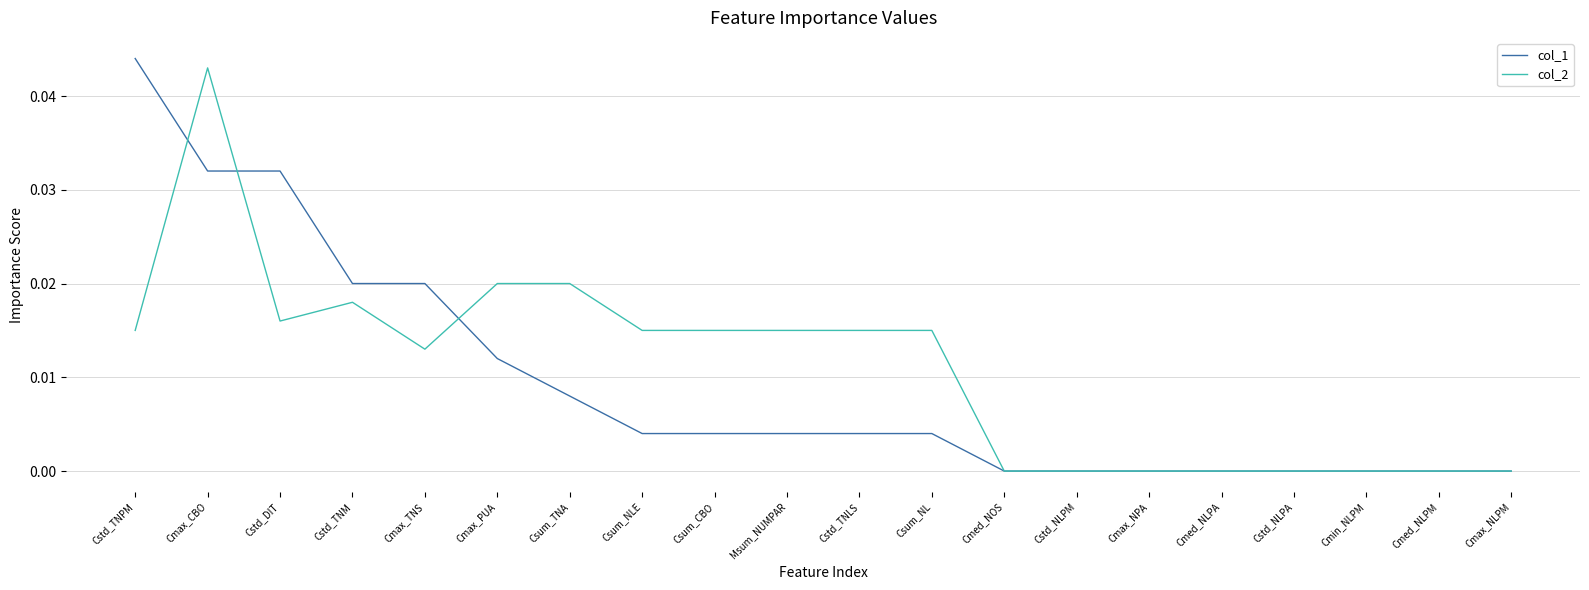

At Csum_TNA, list the series in order from largest to smallest.

col_2, col_1